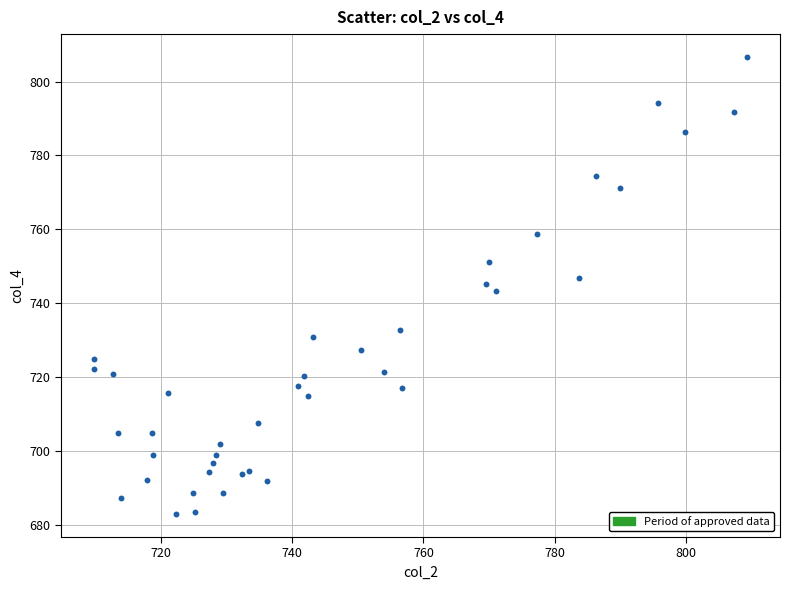

What is the range of Y values (max minus min)?

123.9